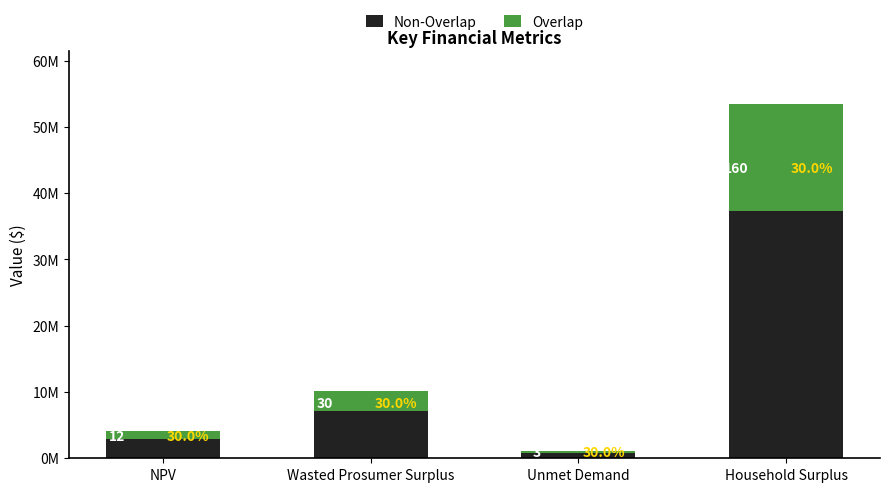

Does the chart contain stacked bars?

Yes